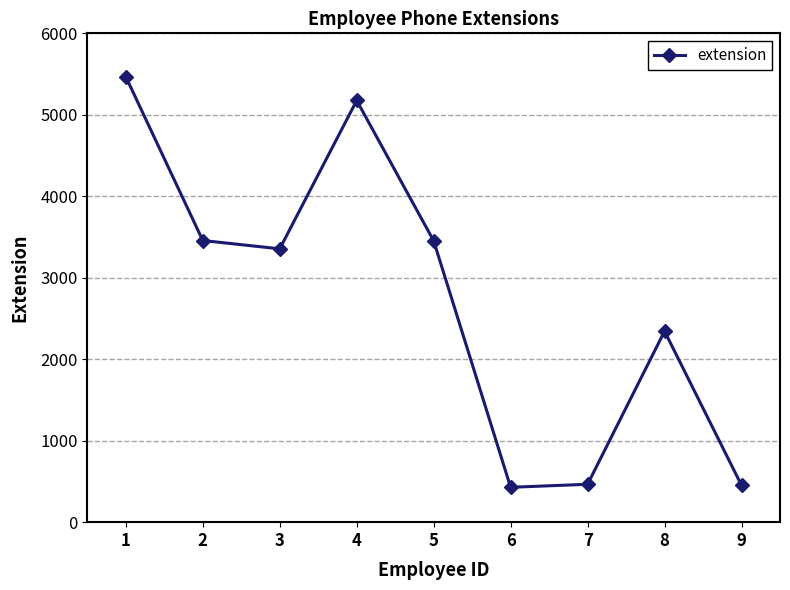

How many data points are less than 3355?

4